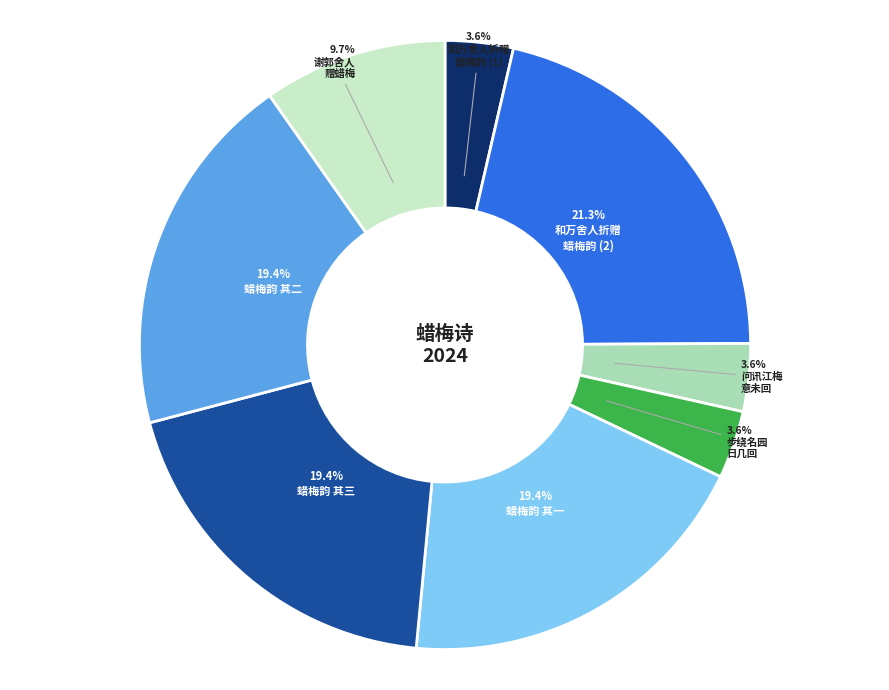

Does any single category account for the majority?

No